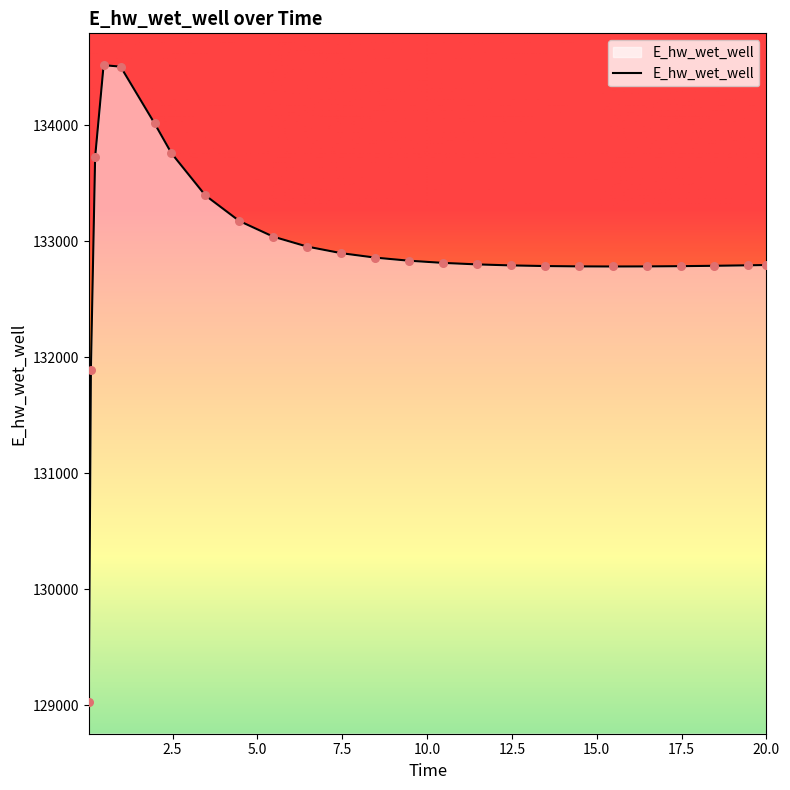

What is the smallest value displayed?

129029.7